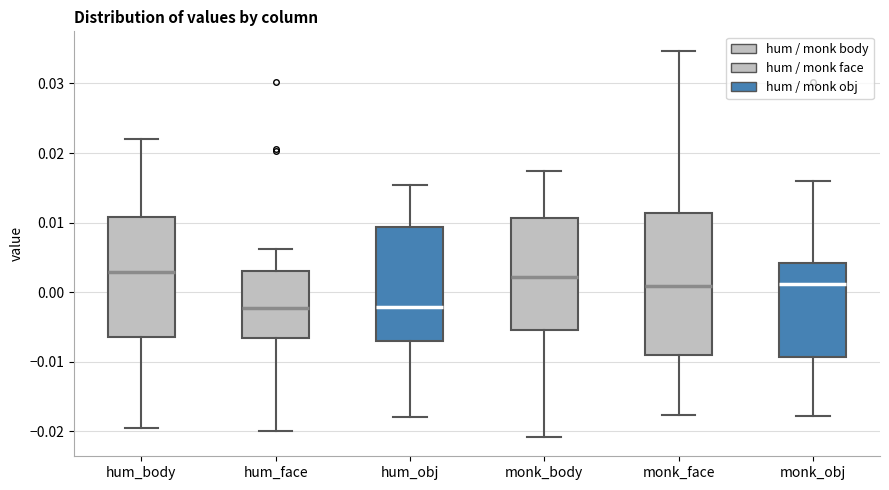

Reading left to right, transcribe this box plot: for each box, give where its median line is, the range the box spans, and where its two whiskers end, as read against the y-axis. The values are not printed on the chart, so give them approximately, as read against the axis.

hum_body: median 0.003, box -0.006 to 0.011, whiskers -0.019 to 0.022
hum_face: median -0.002, box -0.007 to 0.003, whiskers -0.020 to 0.006
hum_obj: median -0.002, box -0.007 to 0.009, whiskers -0.018 to 0.015
monk_body: median 0.002, box -0.005 to 0.011, whiskers -0.021 to 0.017
monk_face: median 0.001, box -0.009 to 0.011, whiskers -0.018 to 0.035
monk_obj: median 0.001, box -0.009 to 0.004, whiskers -0.018 to 0.016